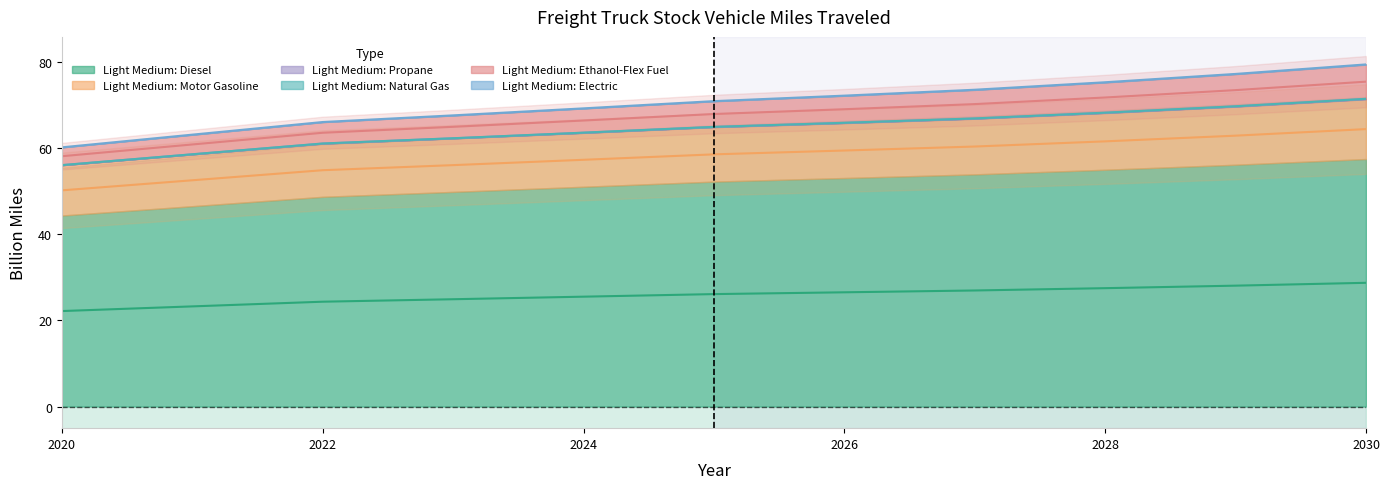

What is the label of the 11th point from the right?

2020